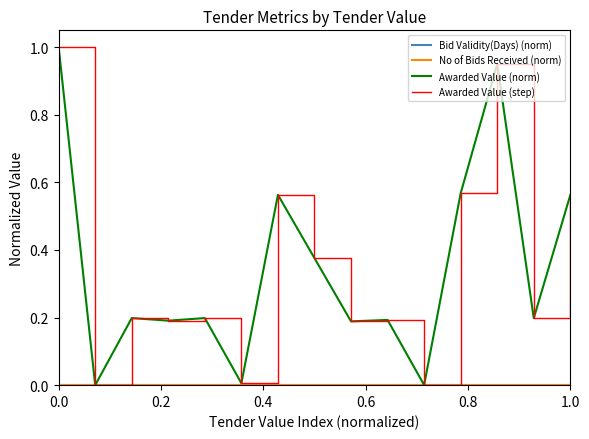

Reading left to right, extract all data points from this chart.

Bid Validity(Days) (norm): 0.0	0.0	0.0	0.0	0.0	0.0	0.0	0.0	0.0	0.0	0.0	0.0	0.0	0.0	0.0
No of Bids Received (norm): 0.0	0.0	0.0	0.0	0.0	0.0	0.0	0.0	0.0	0.0	0.0	0.0	0.0	0.0	0.0
Awarded Value (norm): 1.0	0.0	0.2	0.2	0.2	0.0	0.6	0.4	0.2	0.2	0.0	0.6	1.0	0.2	0.6
Awarded Value (step): 1.0	0.0	0.2	0.2	0.2	0.0	0.6	0.4	0.2	0.2	0.0	0.6	1.0	0.2	0.6